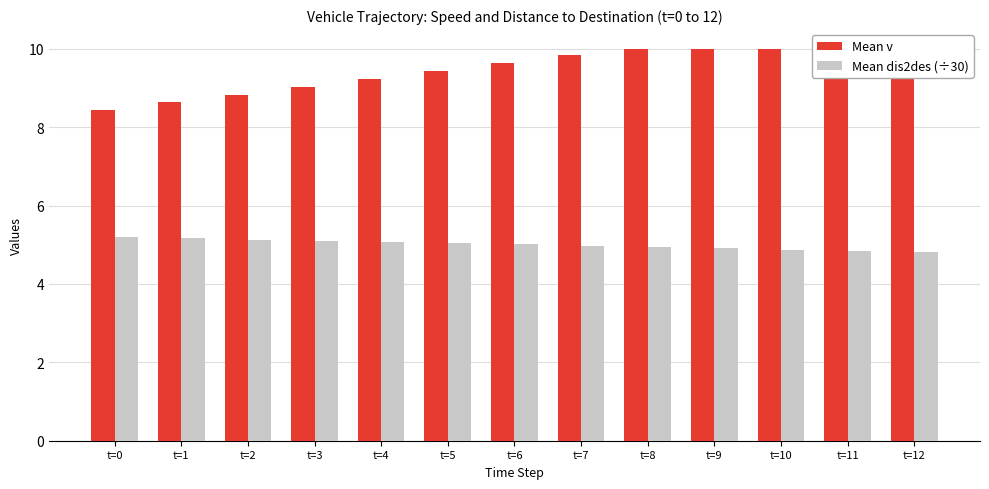

Is the value of Mean v at t=6 greater than the value of Mean dis2des (÷30) at t=8?

Yes